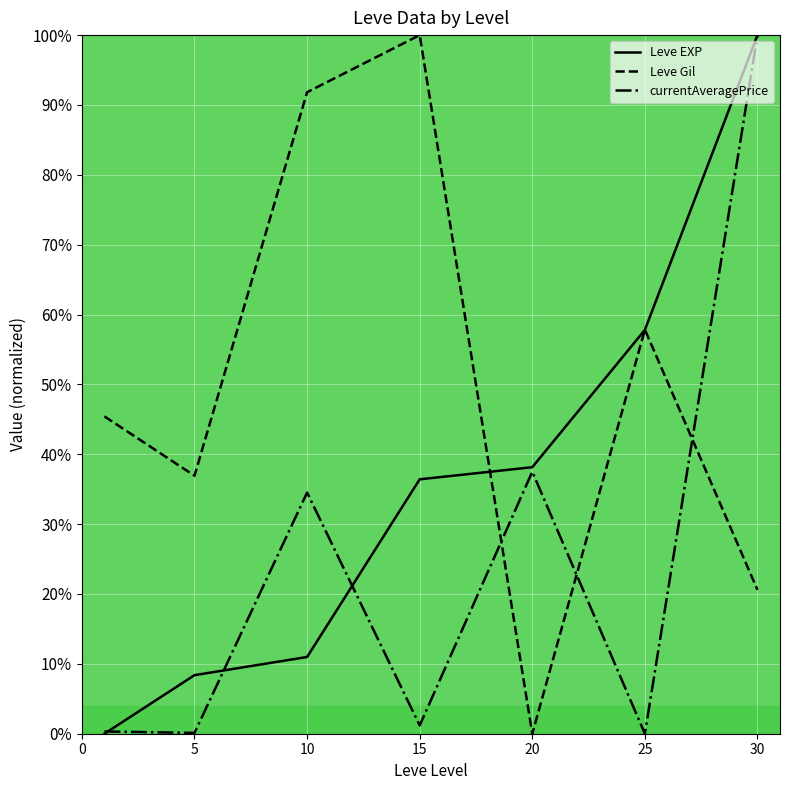

What is the greatest value displayed?

100.0